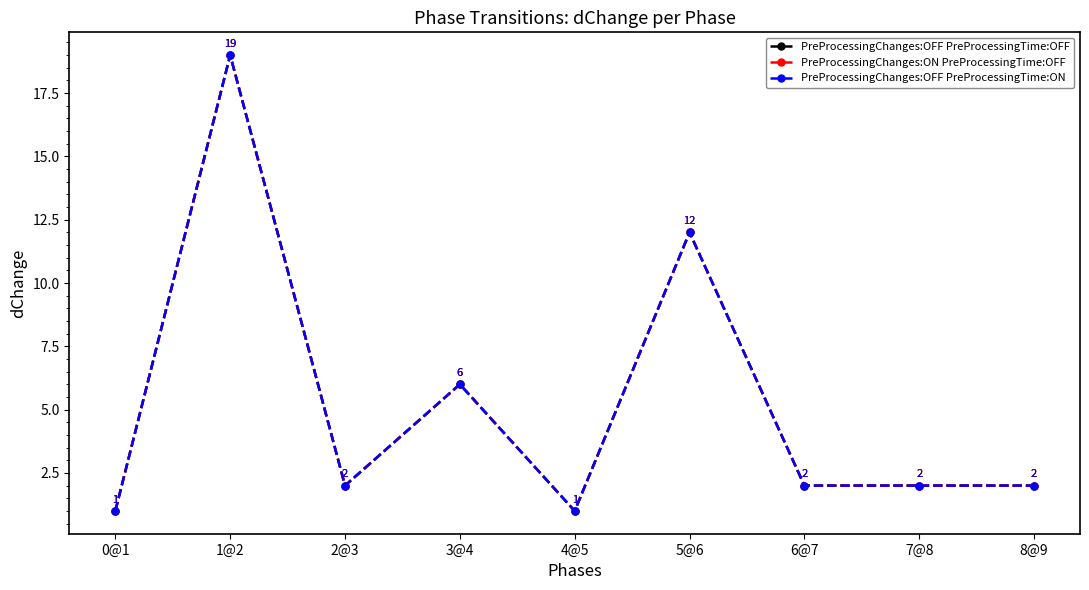

Does the chart have visible grid lines?

No